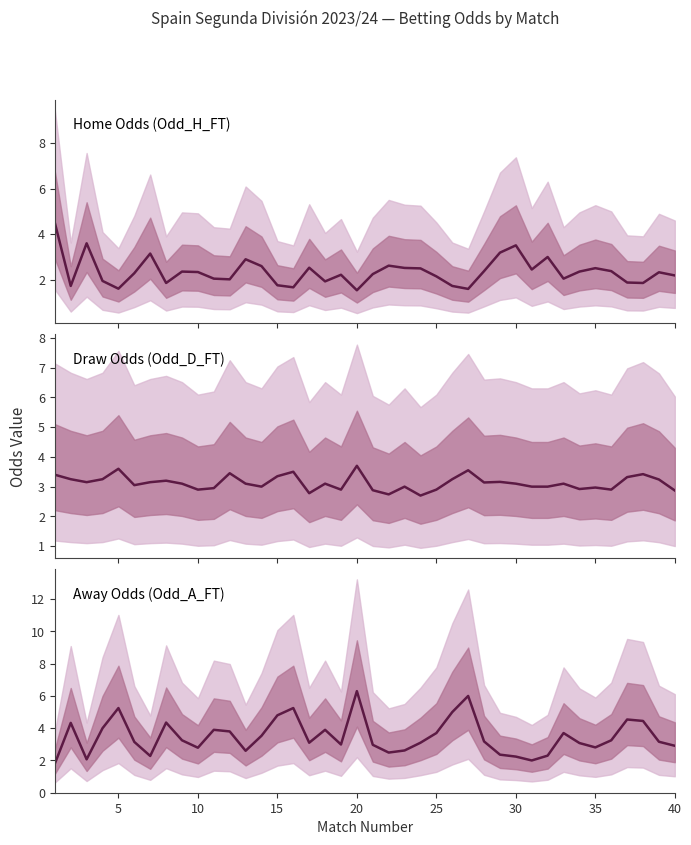

Approximately how many times larger is the value at 39 compared to 35?

0.7